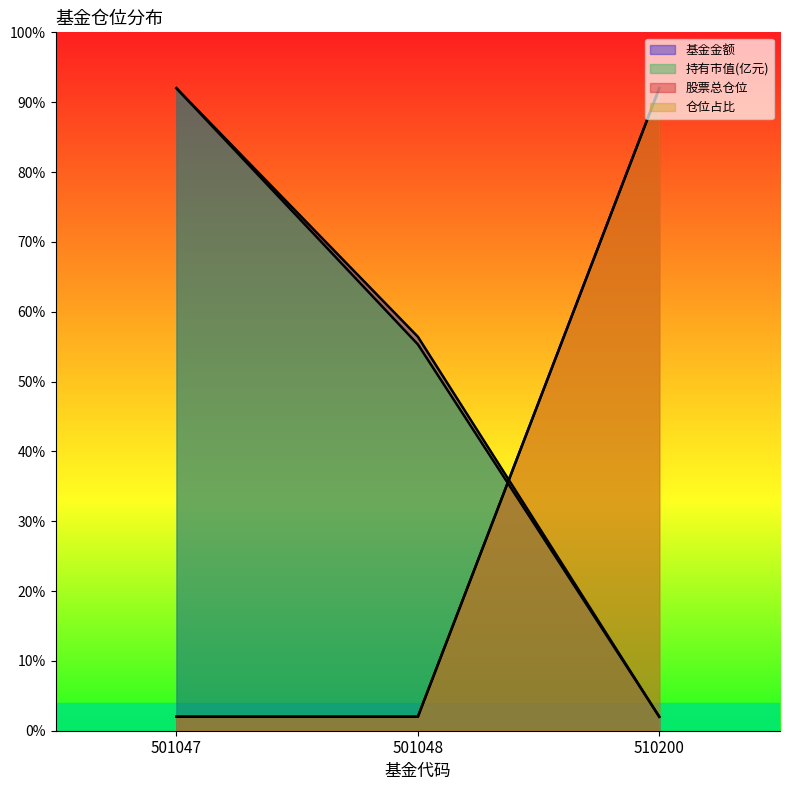

What is the difference between the maximum and minimum values in the 基金金额 series?

90.0